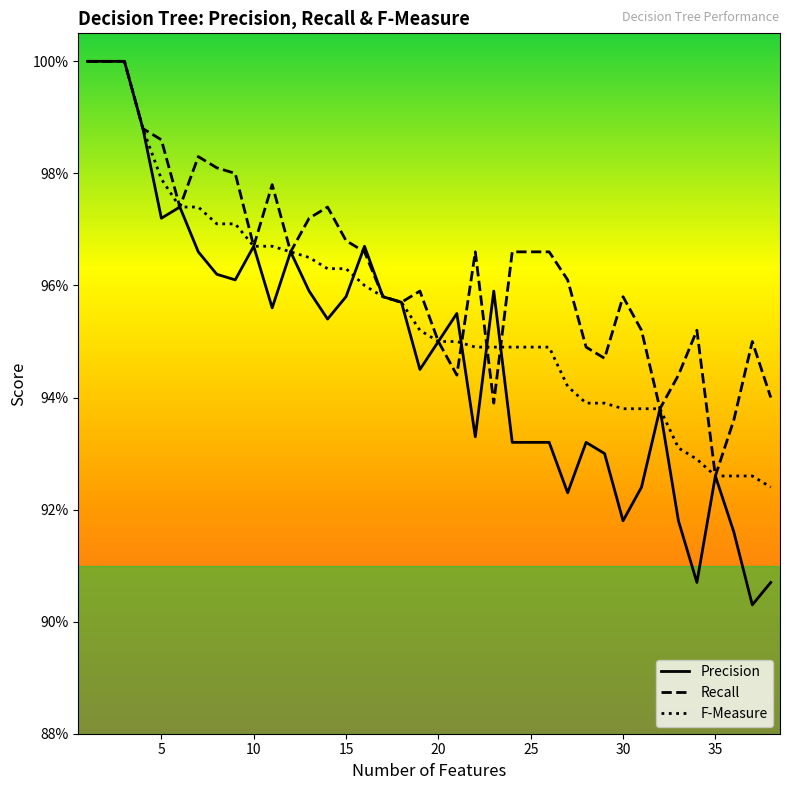

How many Recall values are between 0 and 1?

38